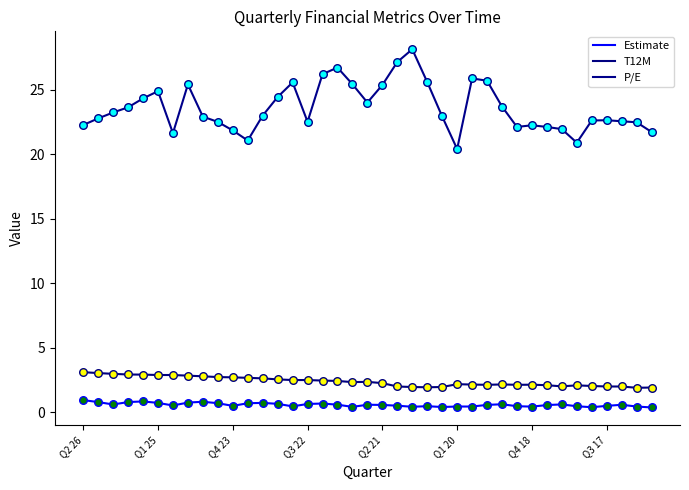

Which series has the largest total across all categories?

P/E